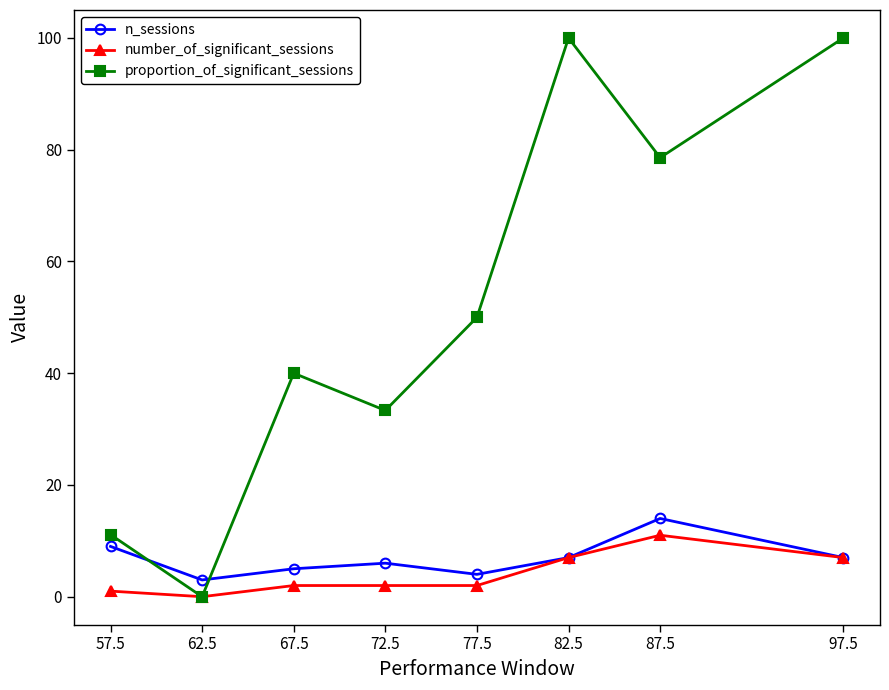

Reading right to left, extract all data points from this chart.

n_sessions: 97.5=7.0	87.5=14.0	82.5=7.0	77.5=4.0	72.5=6.0	67.5=5.0	62.5=3.0	57.5=9.0
number_of_significant_sessions: 97.5=7.0	87.5=11.0	82.5=7.0	77.5=2.0	72.5=2.0	67.5=2.0	62.5=0.0	57.5=1.0
proportion_of_significant_sessions: 97.5=100.0	87.5=78.6	82.5=100.0	77.5=50.0	72.5=33.3	67.5=40.0	62.5=0.0	57.5=11.1